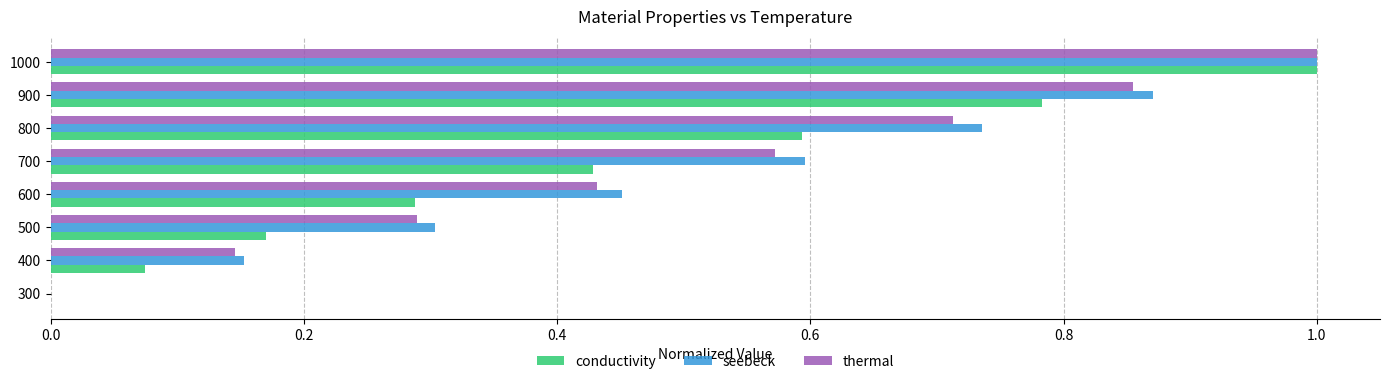

What is the sum of the thermal values at 700 and 600?

1.0